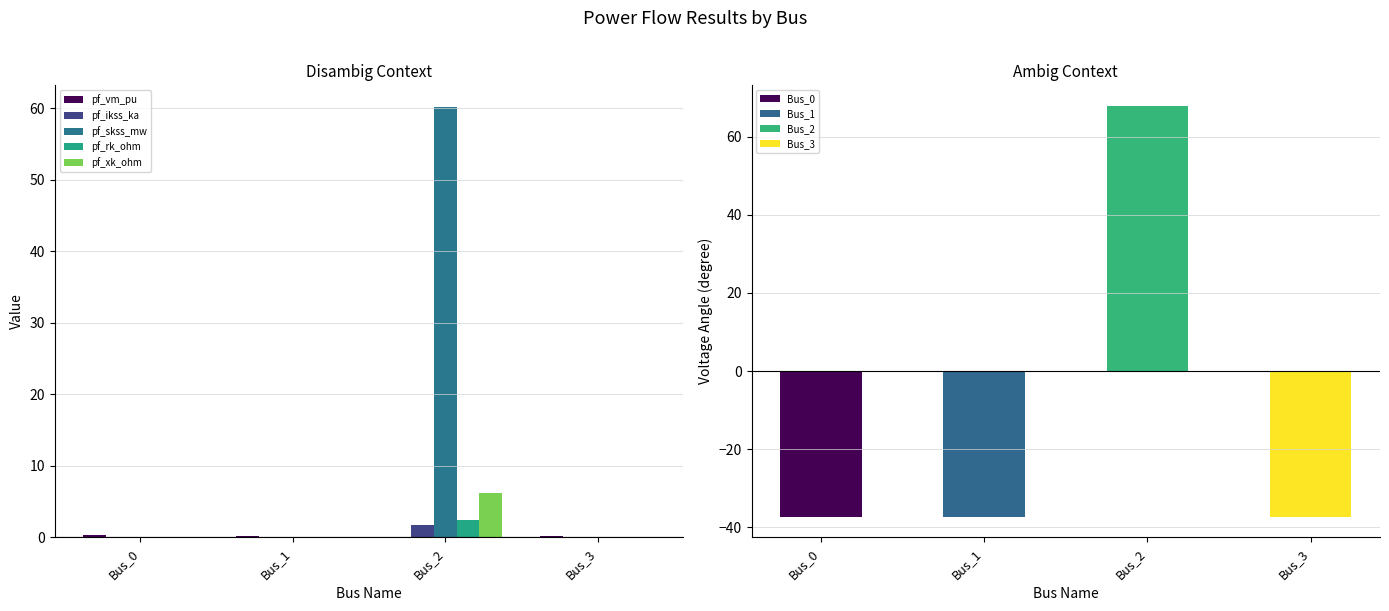

At Bus_1, list the series in order from largest to smallest.

pf_vm_pu, pf_ikss_ka, pf_skss_mw, pf_rk_ohm, pf_xk_ohm